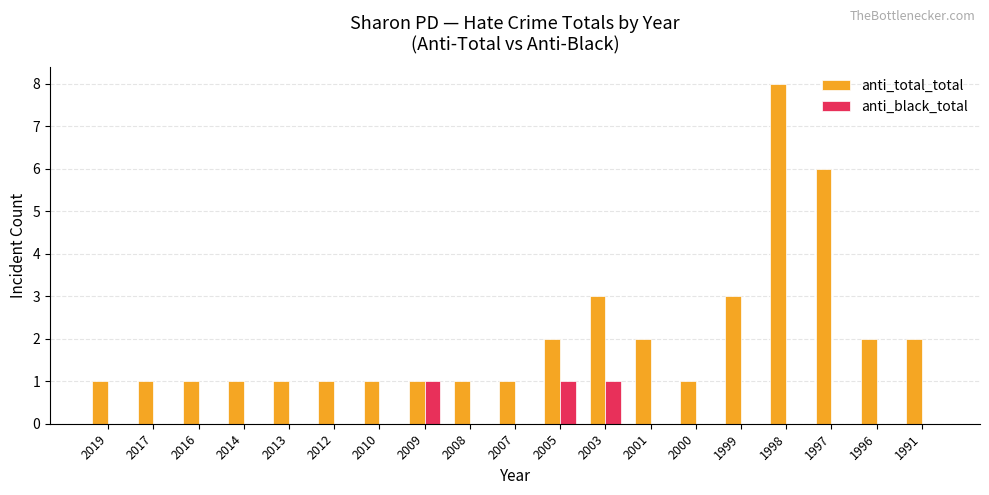

How many categories are shown in the chart?

19